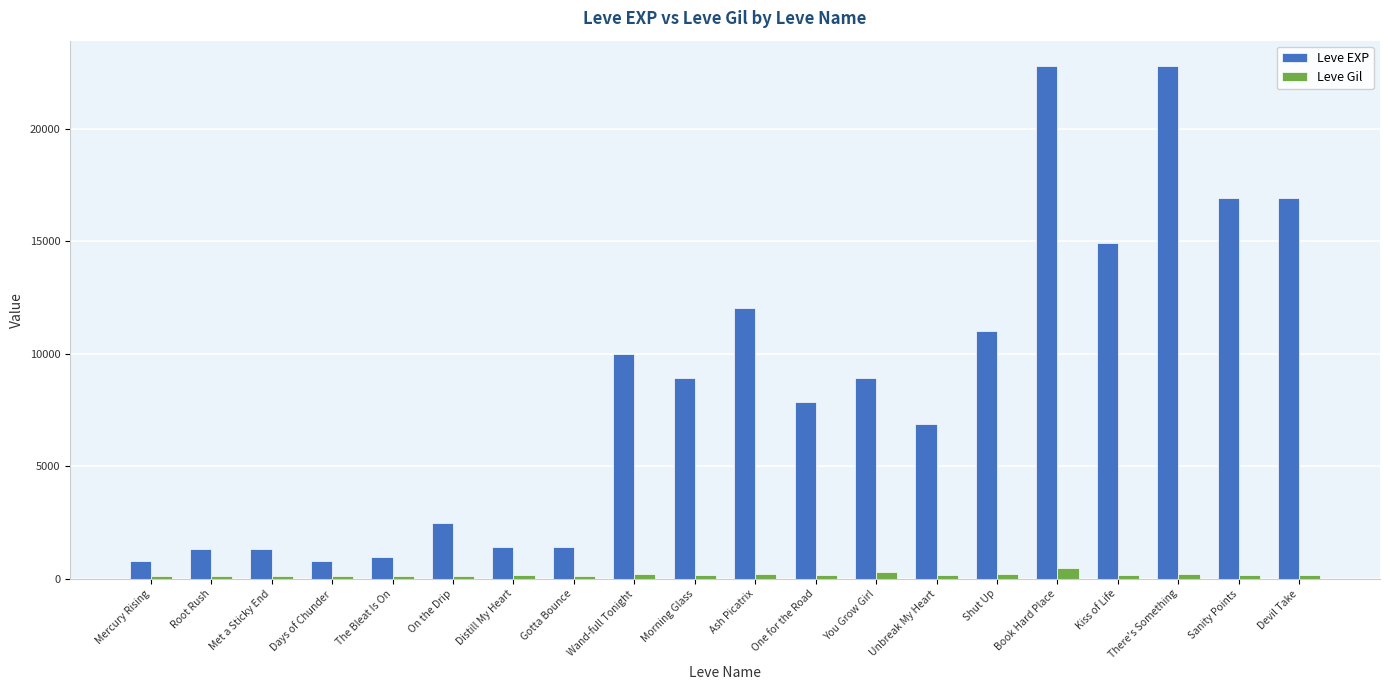

What is the difference between the maximum and minimum values in the Leve Gil series?

356